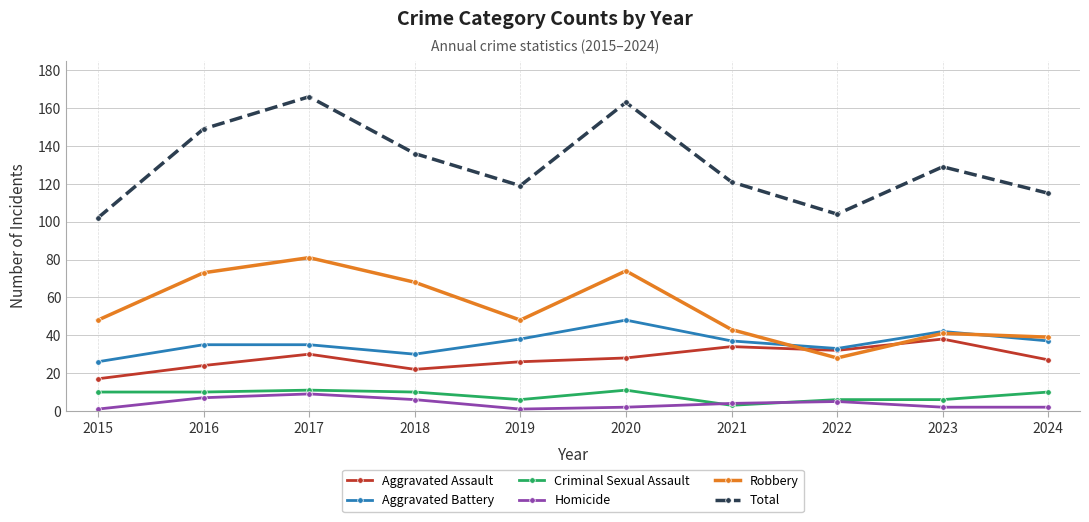

What is the value of the Total point at the 7th from the left?

121